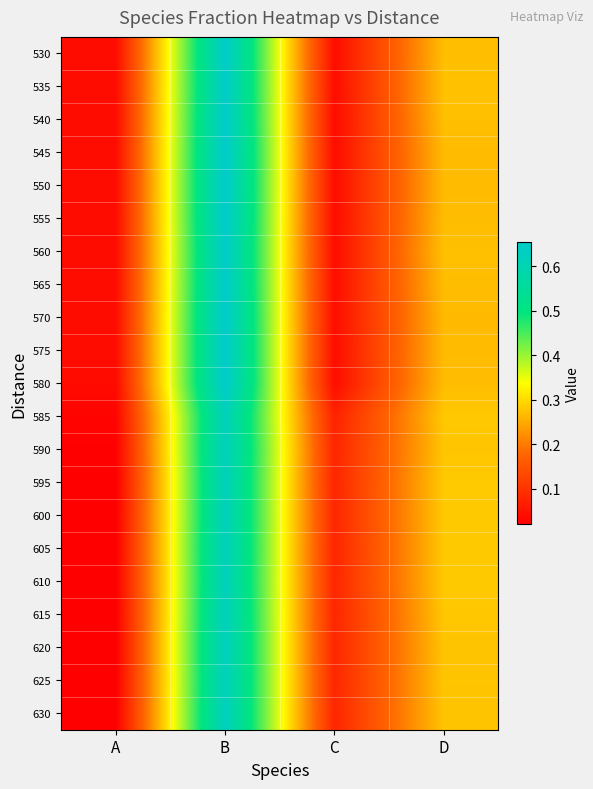

Reading left to right, list all the values displayed in this chart.

530: A=0.0	B=0.6	C=0.0	D=0.3
535: A=0.0	B=0.6	C=0.0	D=0.3
540: A=0.0	B=0.6	C=0.0	D=0.3
545: A=0.0	B=0.7	C=0.0	D=0.3
550: A=0.0	B=0.7	C=0.0	D=0.3
555: A=0.0	B=0.7	C=0.0	D=0.3
560: A=0.0	B=0.6	C=0.0	D=0.3
565: A=0.0	B=0.6	C=0.0	D=0.3
570: A=0.0	B=0.7	C=0.0	D=0.3
575: A=0.0	B=0.7	C=0.0	D=0.3
580: A=0.0	B=0.7	C=0.0	D=0.3
585: A=0.0	B=0.6	C=0.1	D=0.3
590: A=0.0	B=0.6	C=0.1	D=0.3
595: A=0.0	B=0.6	C=0.1	D=0.3
600: A=0.0	B=0.6	C=0.1	D=0.3
605: A=0.0	B=0.6	C=0.1	D=0.3
610: A=0.0	B=0.6	C=0.1	D=0.3
615: A=0.0	B=0.6	C=0.1	D=0.3
620: A=0.0	B=0.6	C=0.1	D=0.3
625: A=0.0	B=0.6	C=0.1	D=0.3
630: A=0.0	B=0.6	C=0.1	D=0.3